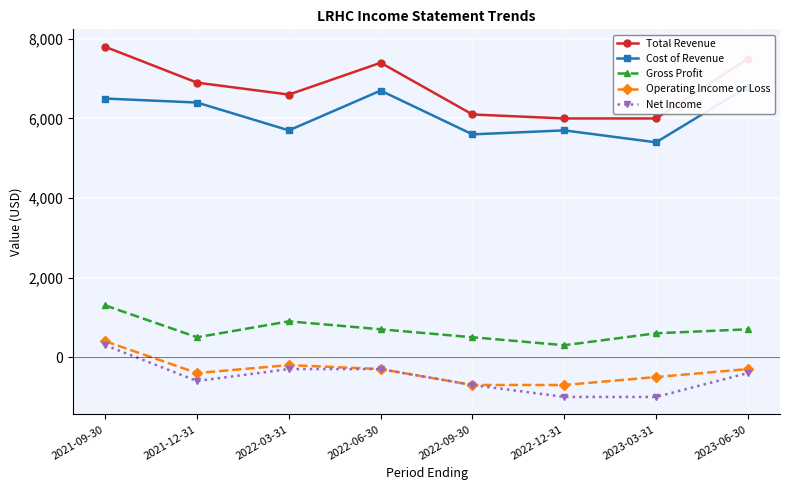

What is the label of the 5th point from the left?

2022-09-30